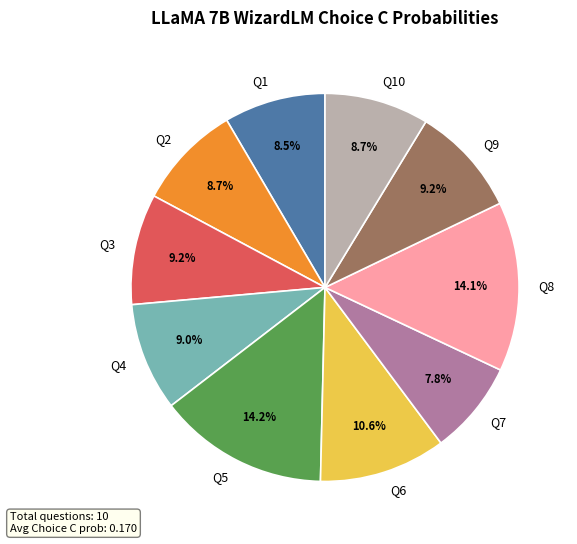

Does any single category account for the majority?

No